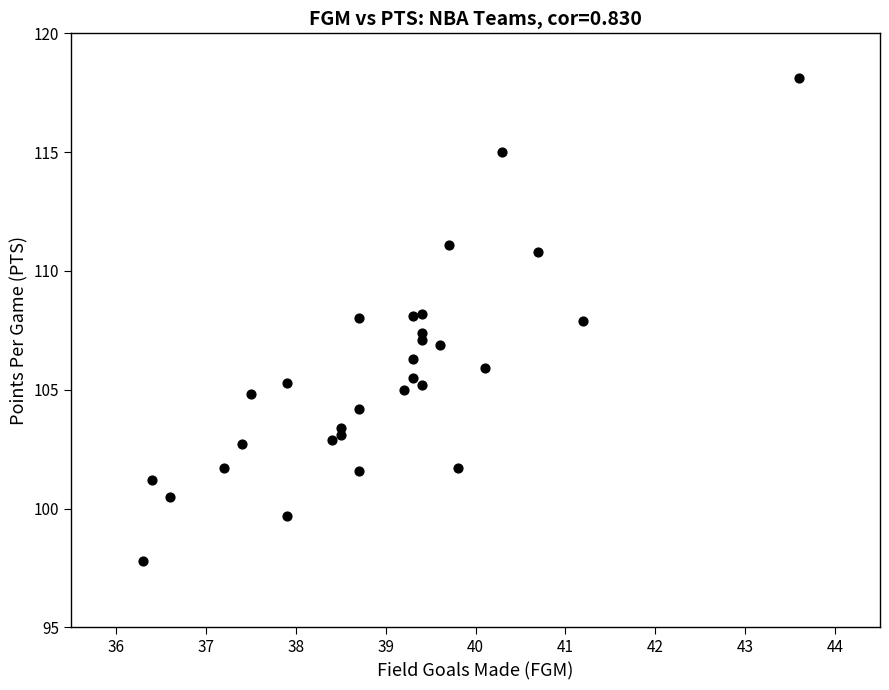

What is the range of X values (max minus min)?

7.3